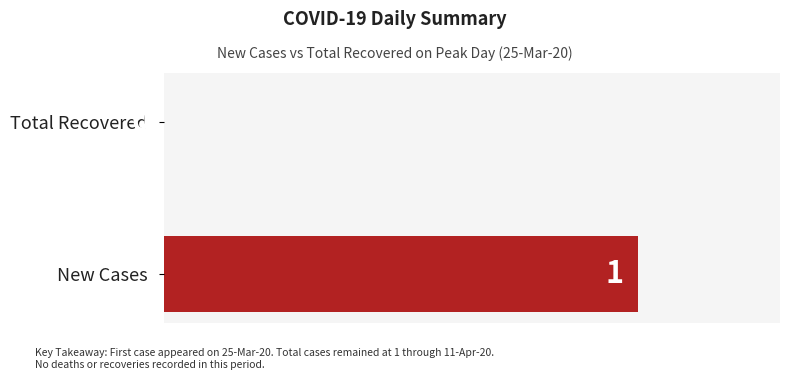

Where is the data nearest to the value 0?

Total Recovered